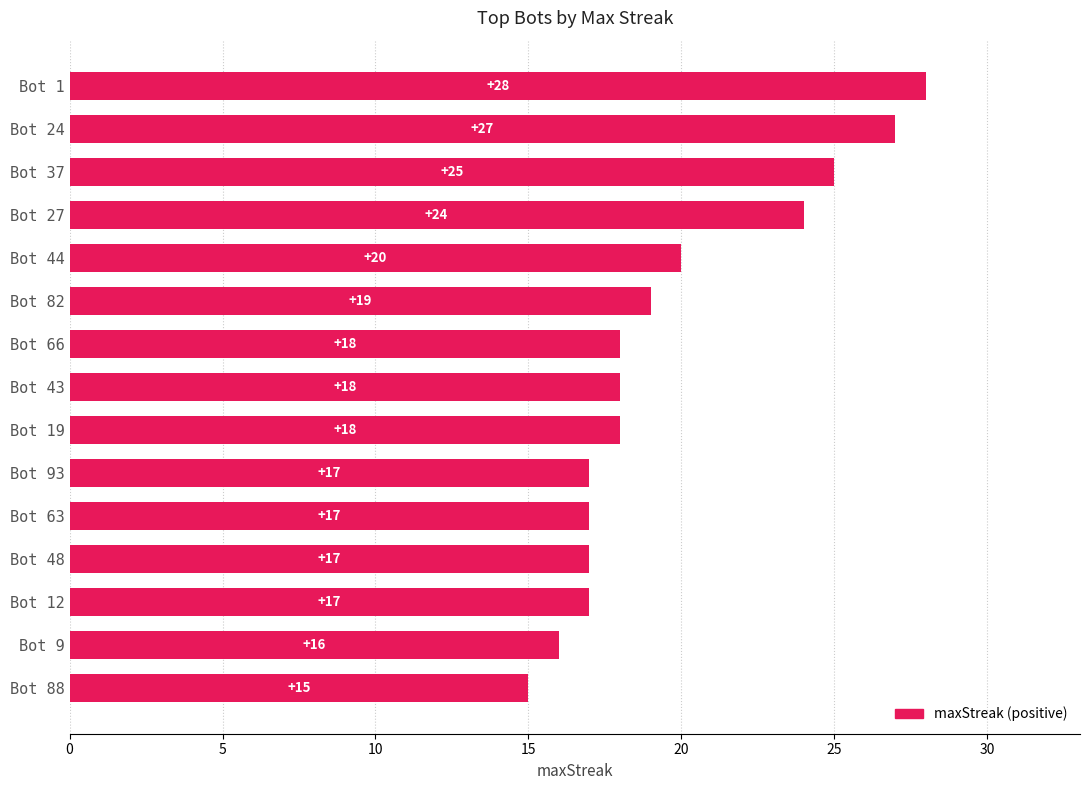

What is the label of the 5th bar from the bottom?

Bot 63